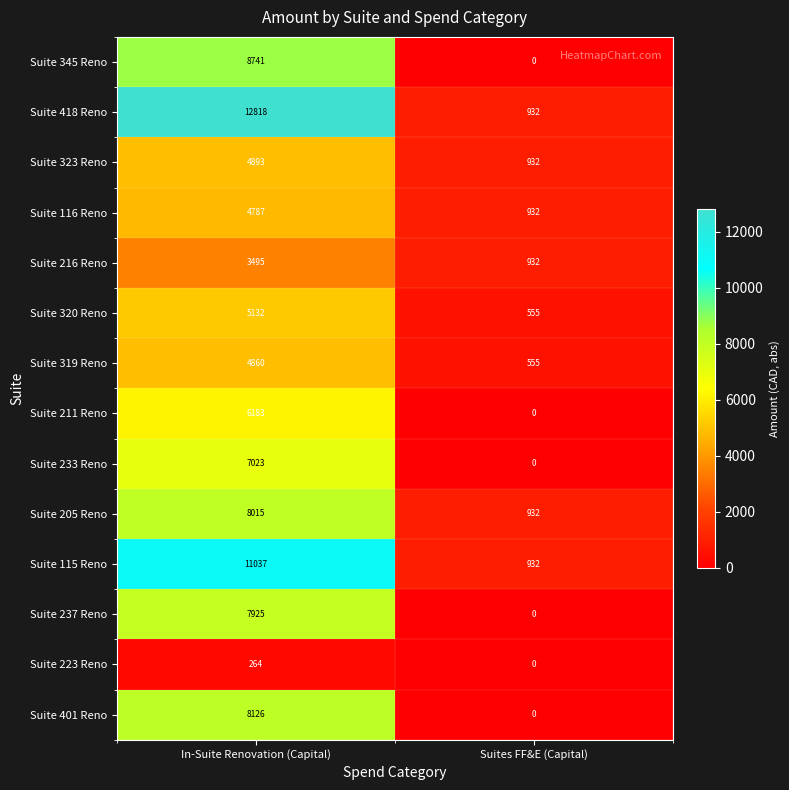

Which label corresponds to the largest value in the chart?

In-Suite Renovation (Capital)